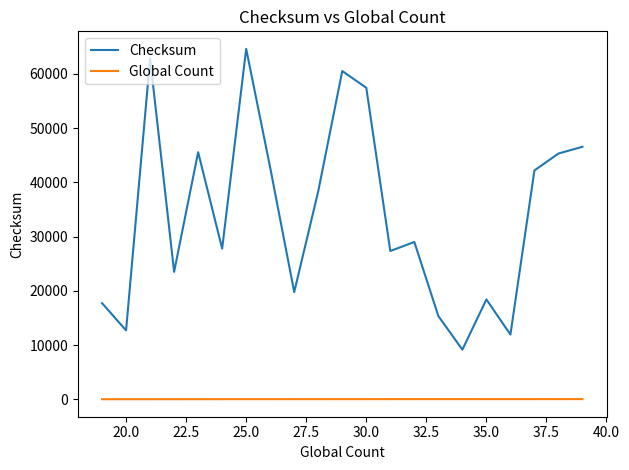

What is the highest value of the Global Count series?

39